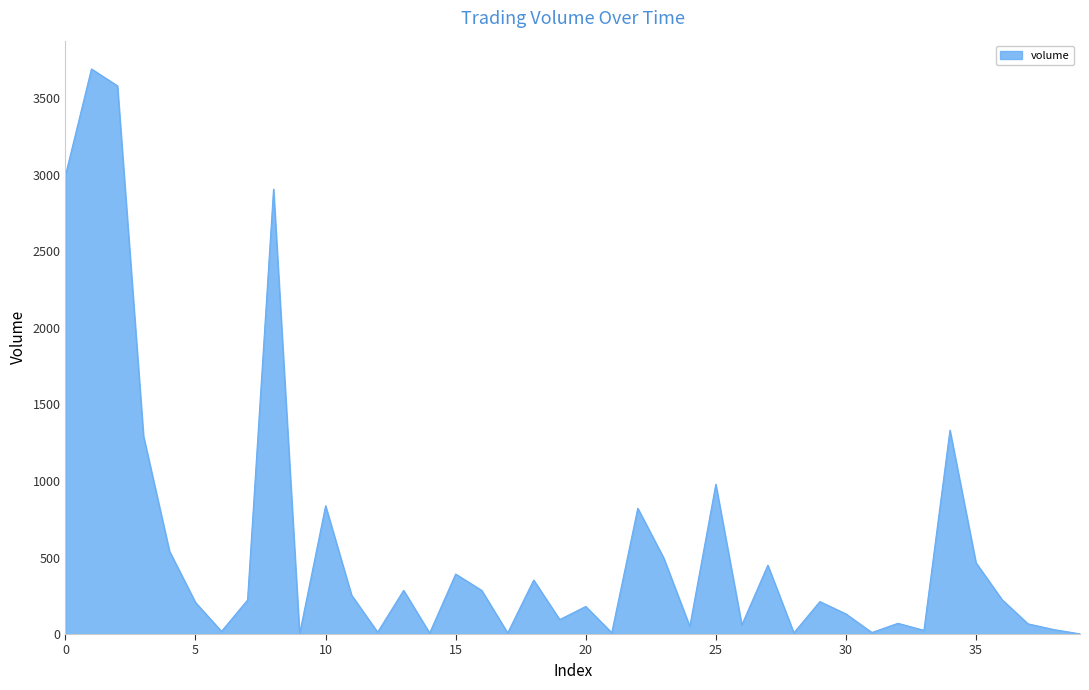

Where is the first local maximum?

1